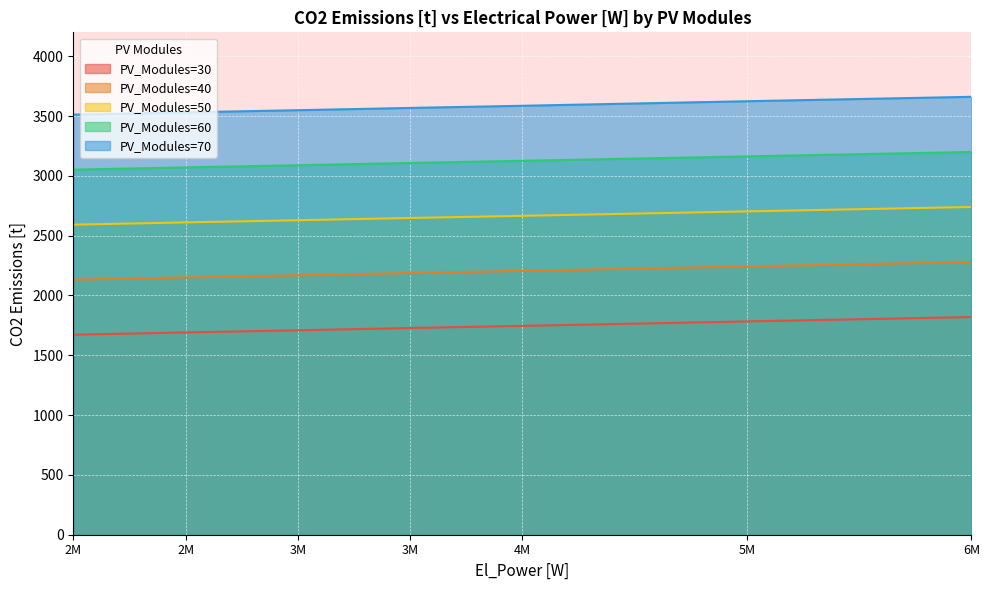

True or false: PV_Modules=60 and PV_Modules=70 cross at least once.

False